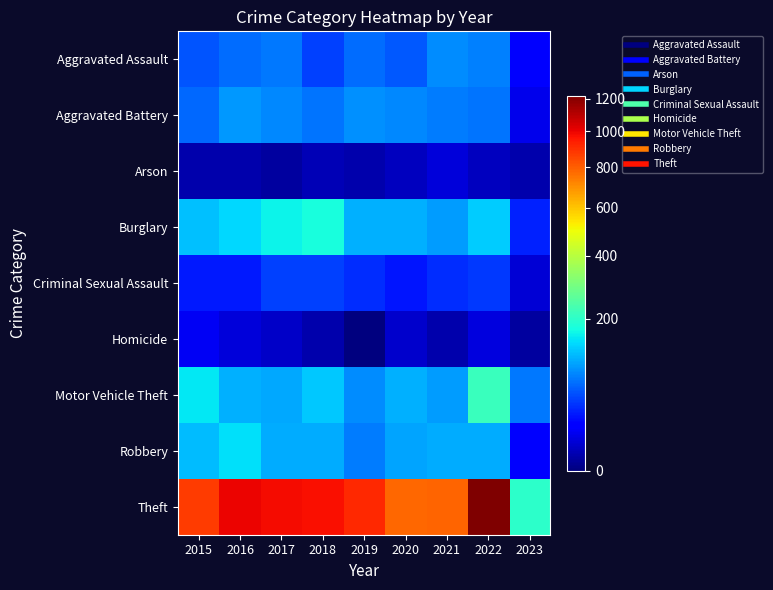

Reading left to right, list all the values displayed in this chart.

Aggravated Assault: 2015=54	2016=66	2017=72	2018=43	2019=65	2020=56	2021=86	2022=77	2023=20
Aggravated Battery: 2015=64	2016=93	2017=83	2018=70	2019=88	2020=82	2021=75	2022=71	2023=11
Arson: 2015=2	2016=2	2017=1	2018=3	2019=2	2020=4	2021=8	2022=4	2023=2
Burglary: 2015=121	2016=139	2017=162	2018=176	2019=110	2020=110	2021=95	2022=131	2023=30
Criminal Sexual Assault: 2015=28	2016=28	2017=44	2018=43	2019=36	2020=26	2021=36	2022=41	2023=7
Homicide: 2015=13	2016=8	2017=5	2018=2	2019=0	2020=6	2021=2	2022=9	2023=1
Motor Vehicle Theft: 2015=152	2016=110	2017=104	2018=127	2019=84	2020=109	2021=96	2022=216	2023=74
Robbery: 2015=117	2016=145	2017=105	2018=107	2019=75	2020=102	2021=105	2022=107	2023=18
Theft: 2015=874	2016=999	2017=979	2018=977	2019=914	2020=783	2021=791	2022=1222	2023=198